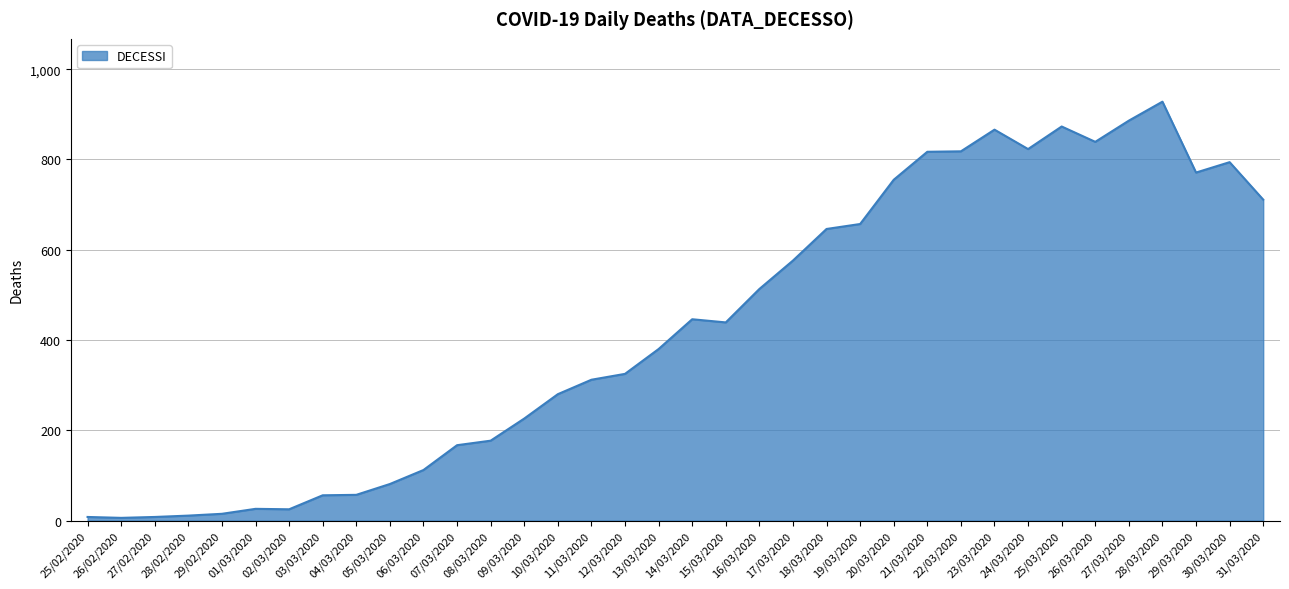

What is the change in value from 26/02/2020 to 12/03/2020?

+319